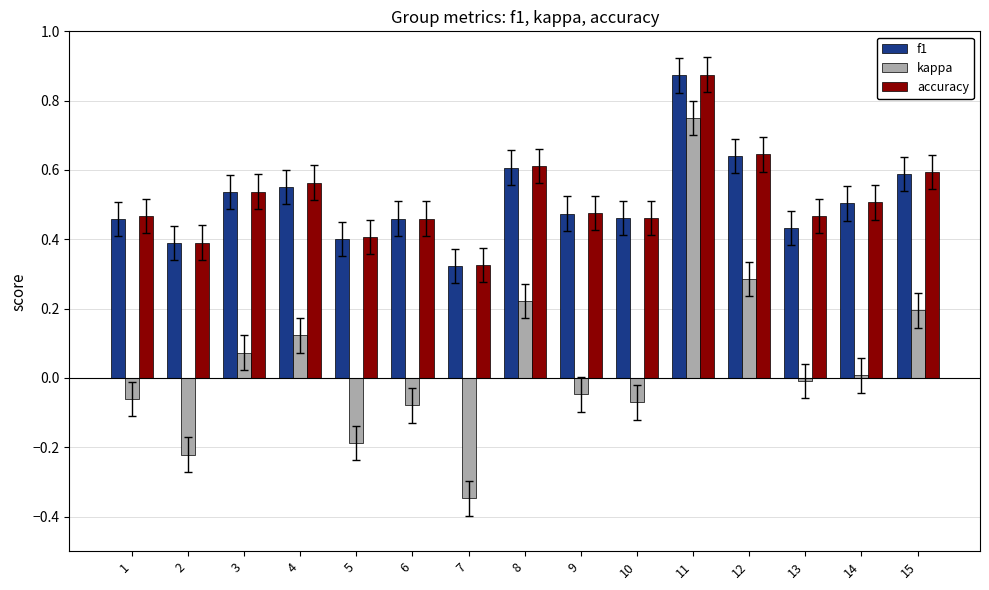

What is the sum of all accuracy values?

7.8